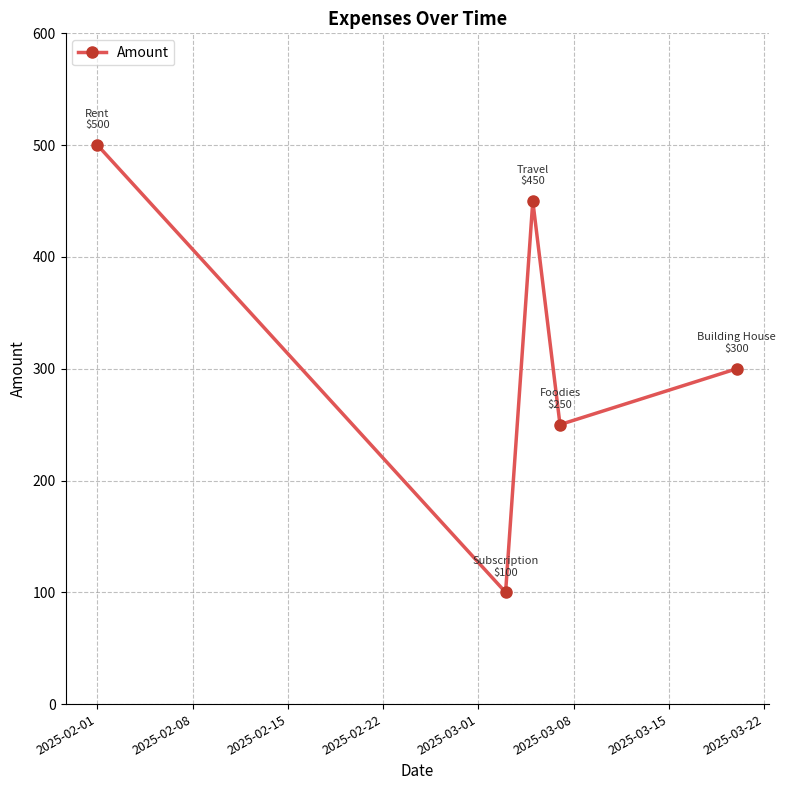

What is the value of the 5th point from the left?

300